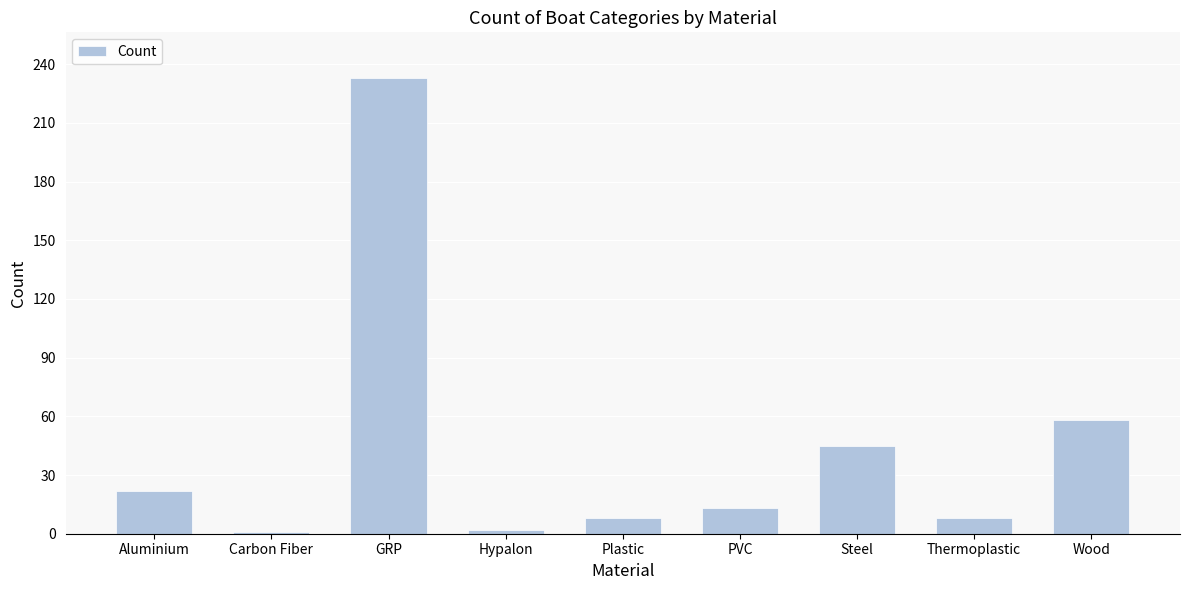

Is it true that the value at Aluminium is 22?

True